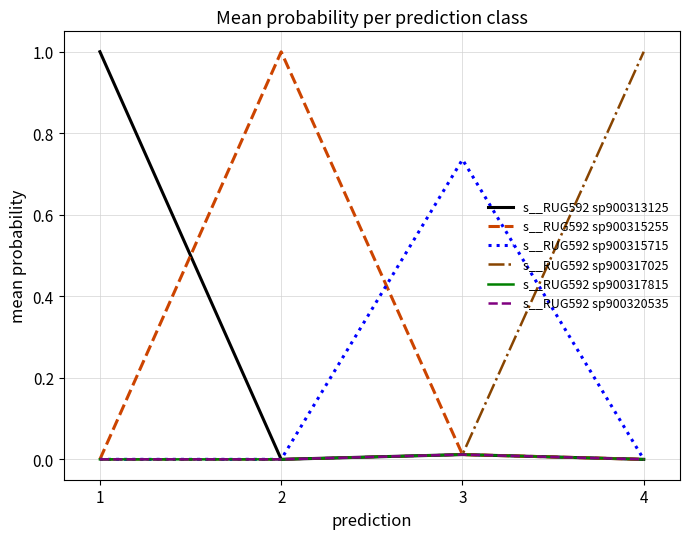

Where is s__RUG592 sp900315715 nearest to the value 0?

2